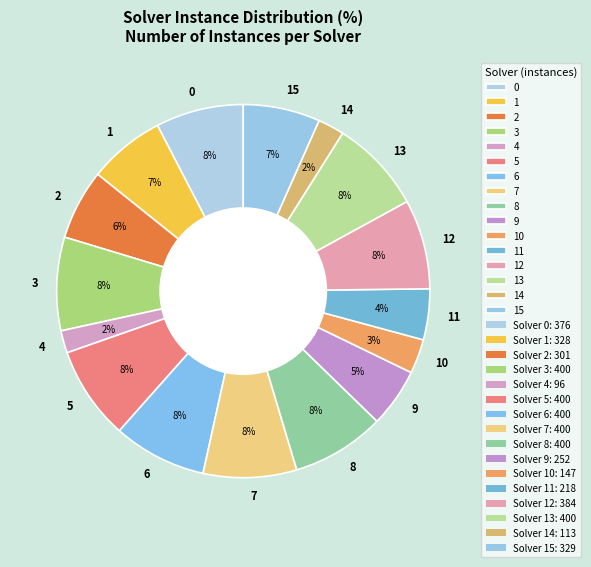

How many segments does this pie chart have?

16